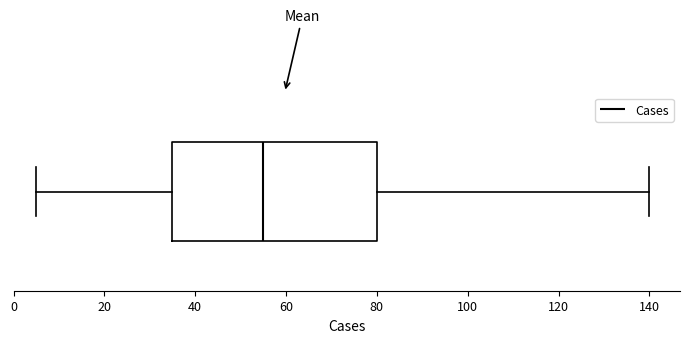

Where does the median line of the box sit on the x-axis? The values are not printed on the chart, so give them approximately, as read against the axis.

56